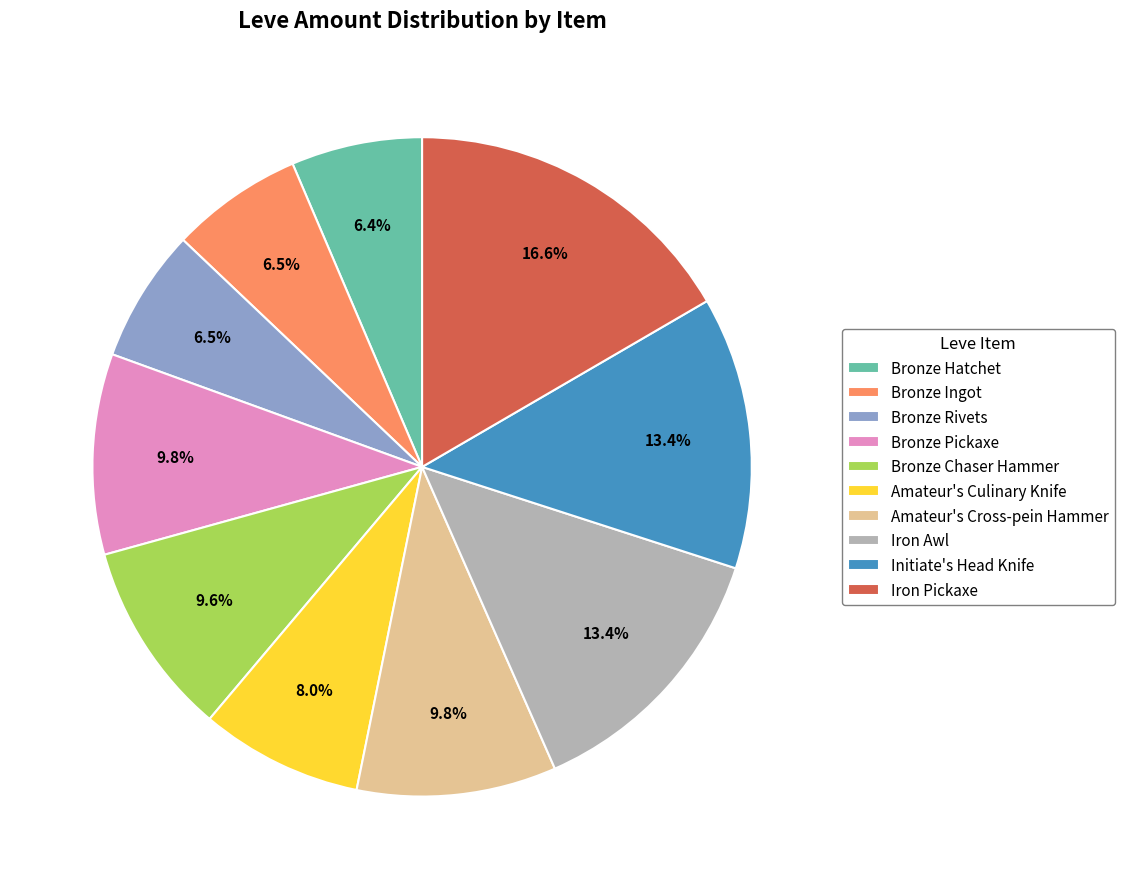

Approximately how many times larger is the value at Bronze Pickaxe compared to Bronze Ingot?

1.5